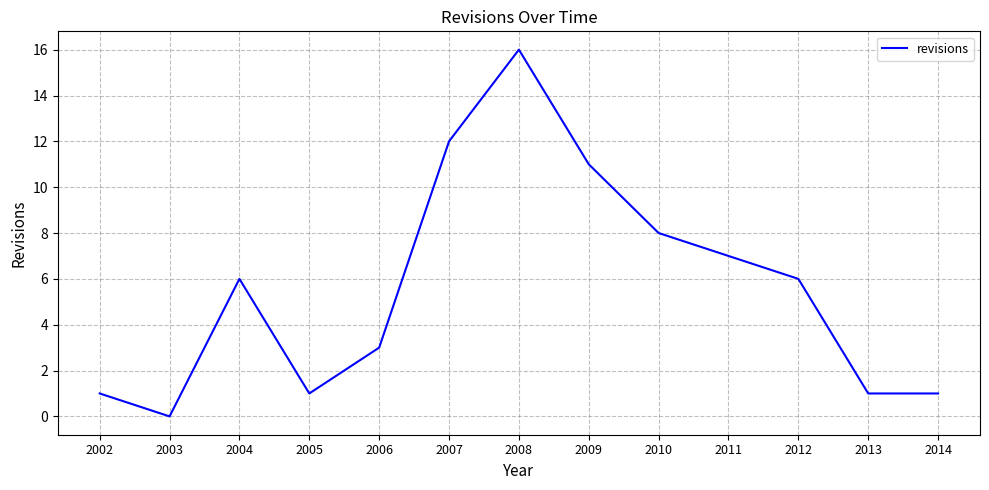

The chart shows a value of 12 at 2007. True or false?

True